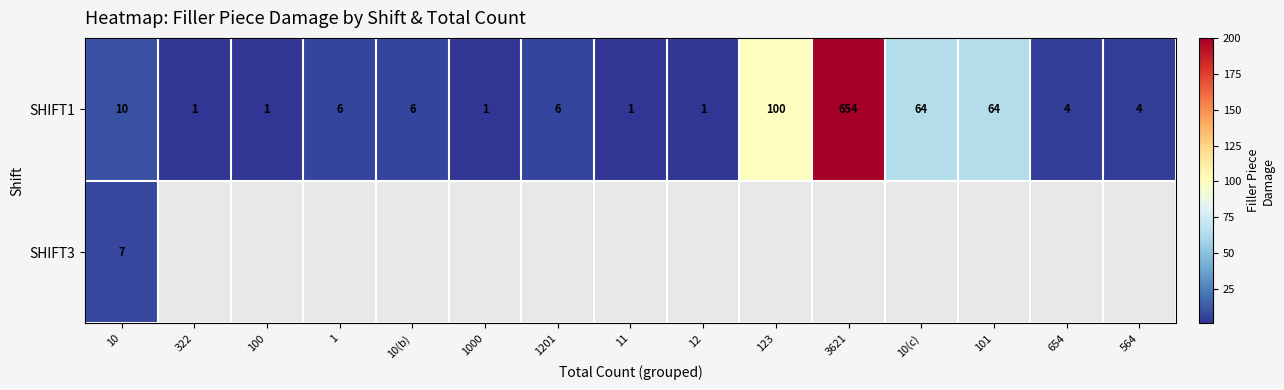

True or false: SHIFT1 has a value of 1 at 12.

True